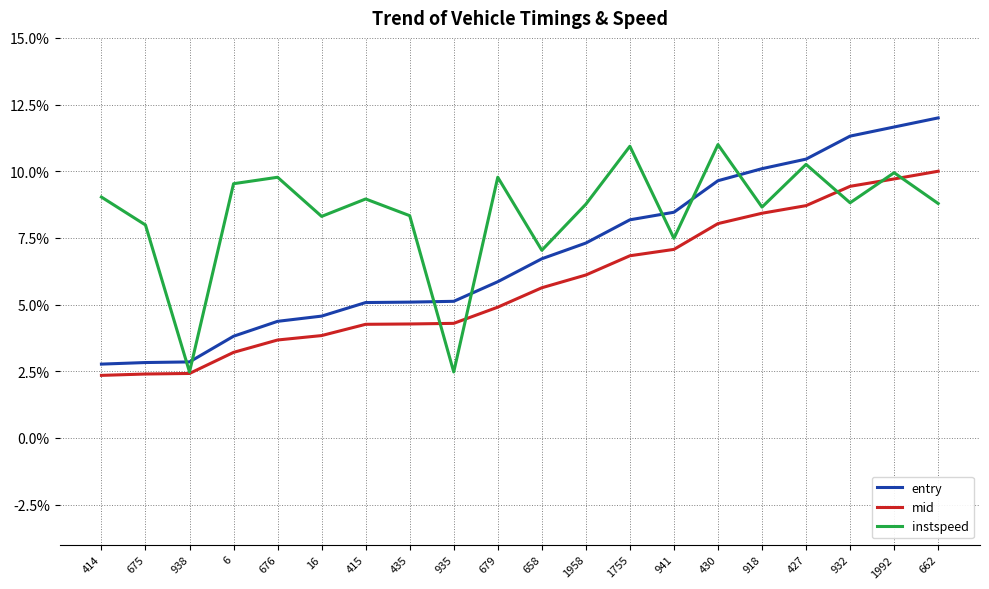

Rank the series by their maximum value, from highest to lowest.

entry, instspeed, mid